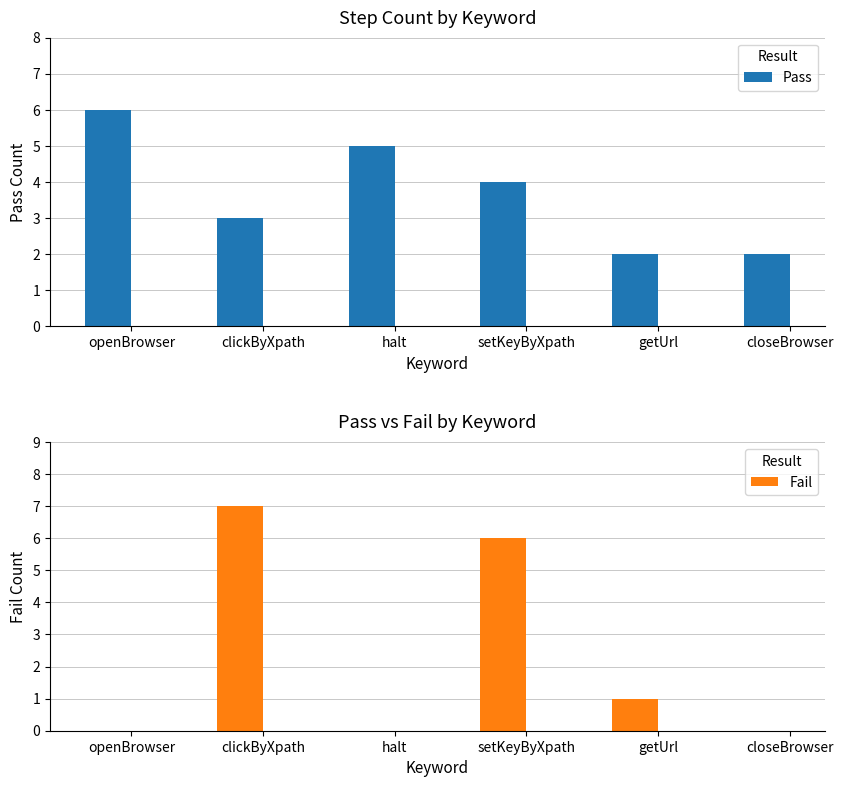

What is the sum of the Fail values at halt and setKeyByXpath?

6